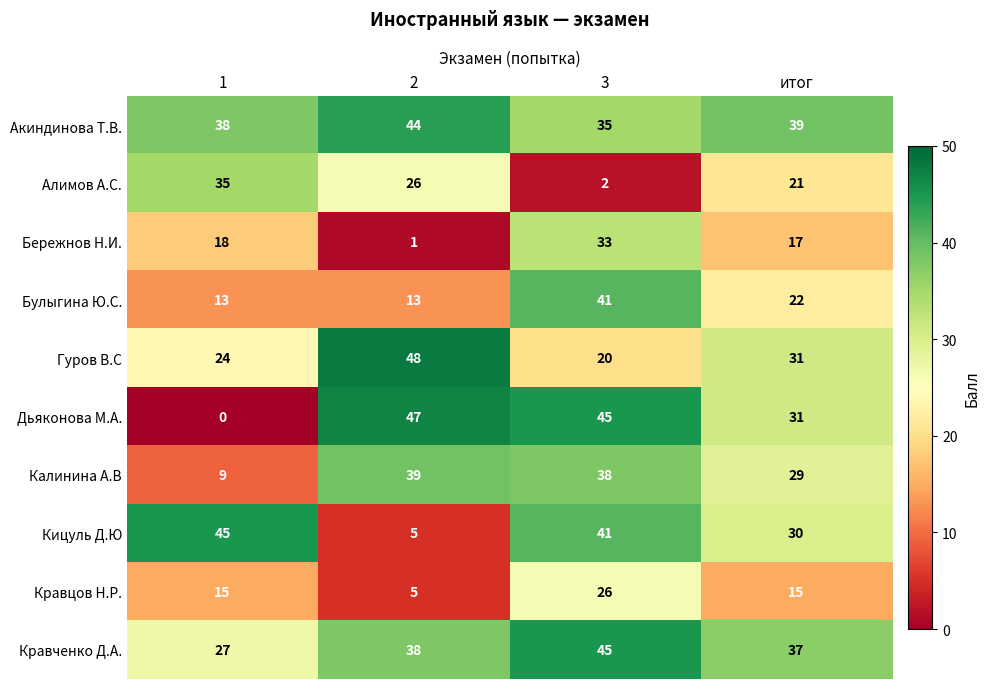

Between 2 and 3, which series saw the biggest shift?

Кицуль Д.Ю